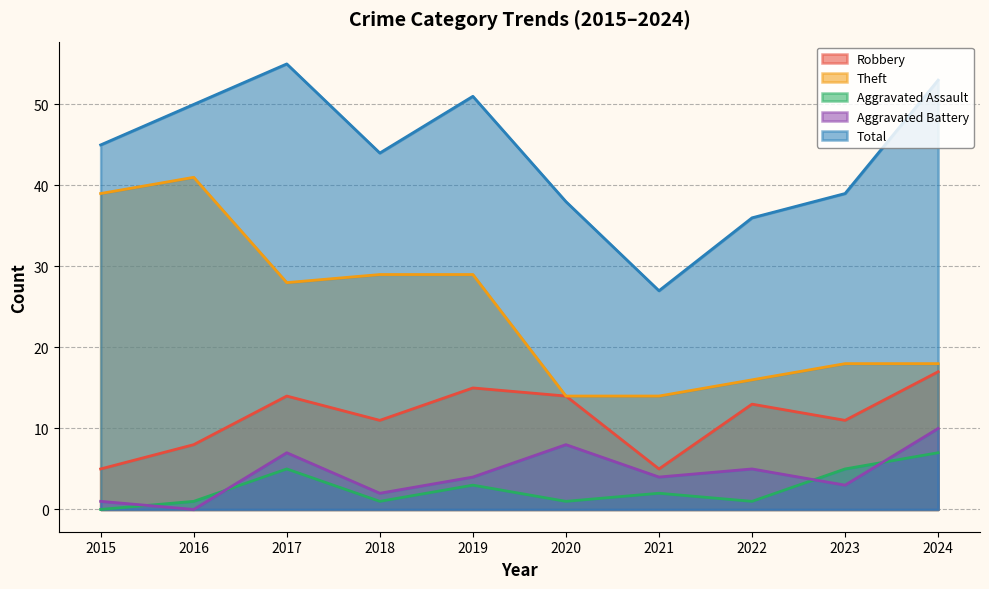

What value does the Aggravated Battery series have at 2021, to the nearest 5?

5